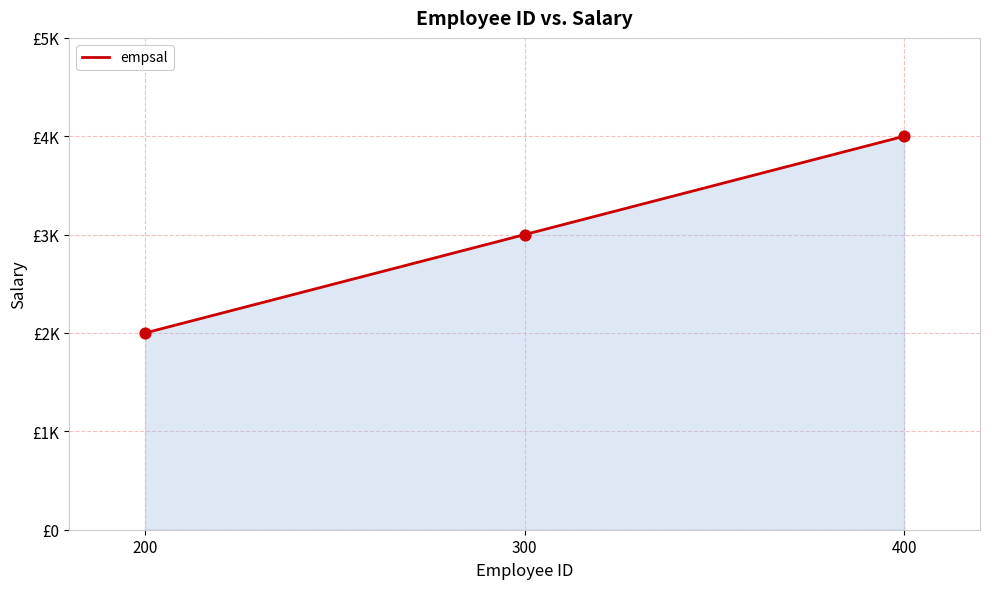

What is the ratio of the value at 300 to the value at 200?

1.5